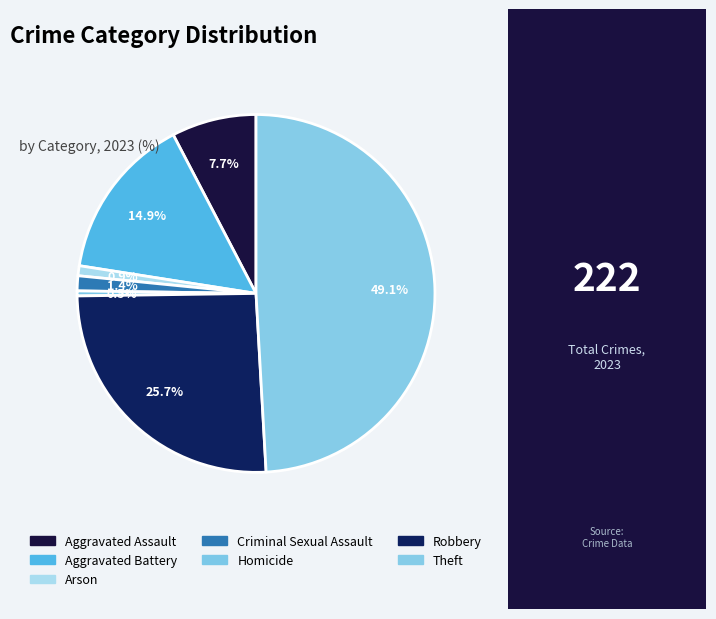

How many slices are in this pie chart?

7